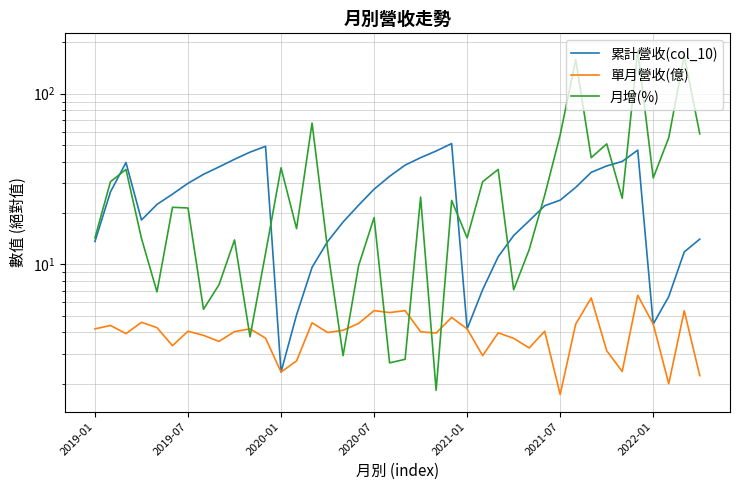

What is the difference between the second highest and second lowest values in the 單月營收(億) series?

4.4